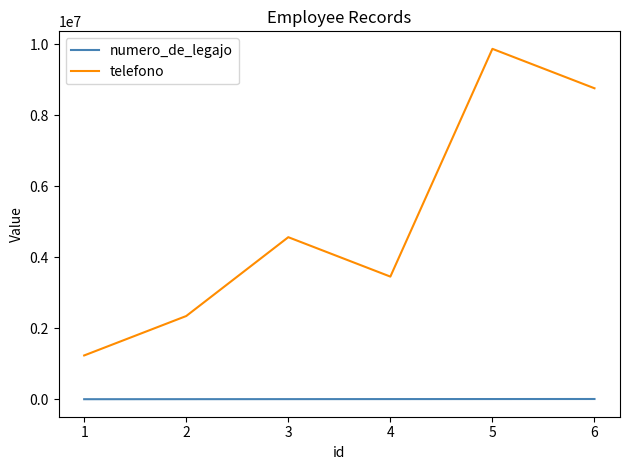

True or false: telefono has a value of 4567890 at 3.

True